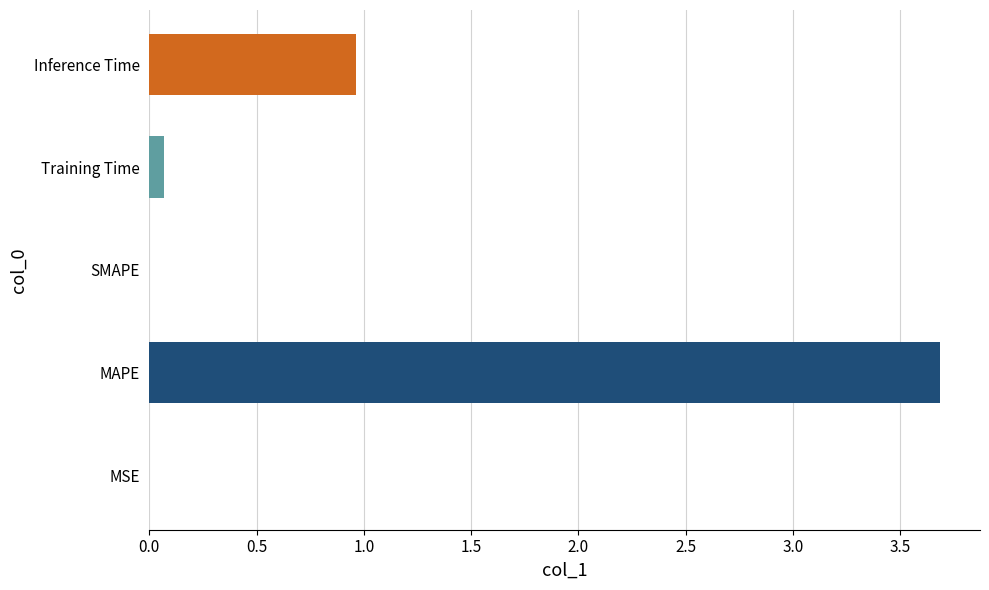

What is the sum of all values?

4.7